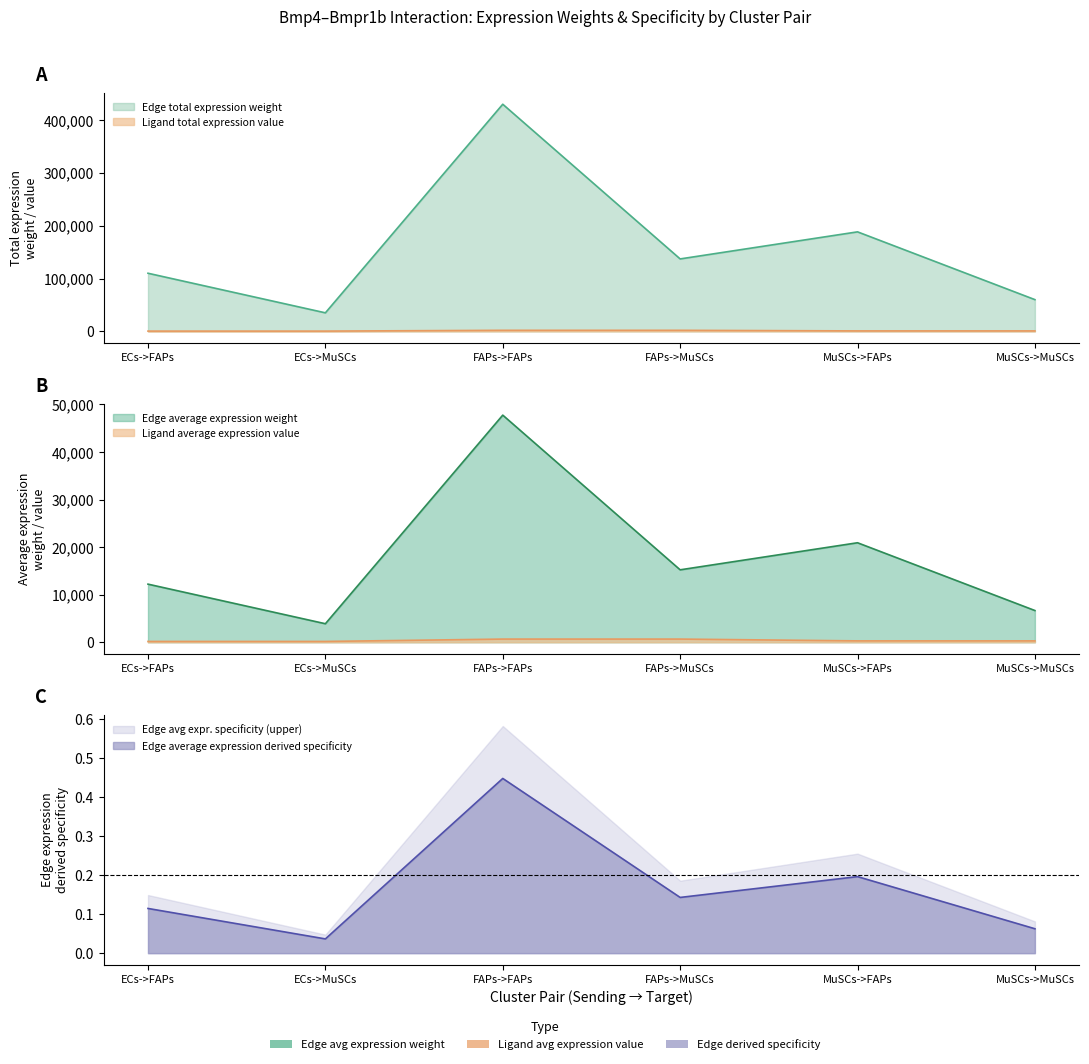

Where is the first local minimum for Edge average expression derived specificity?

ECs->MuSCs